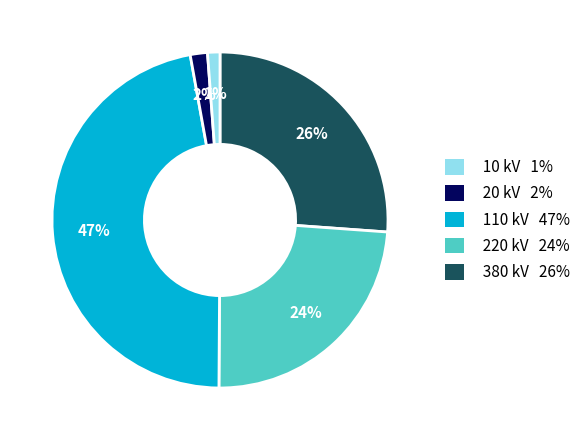

To the nearest percent, what percentage of the pie is 380 kV 26%?

1%